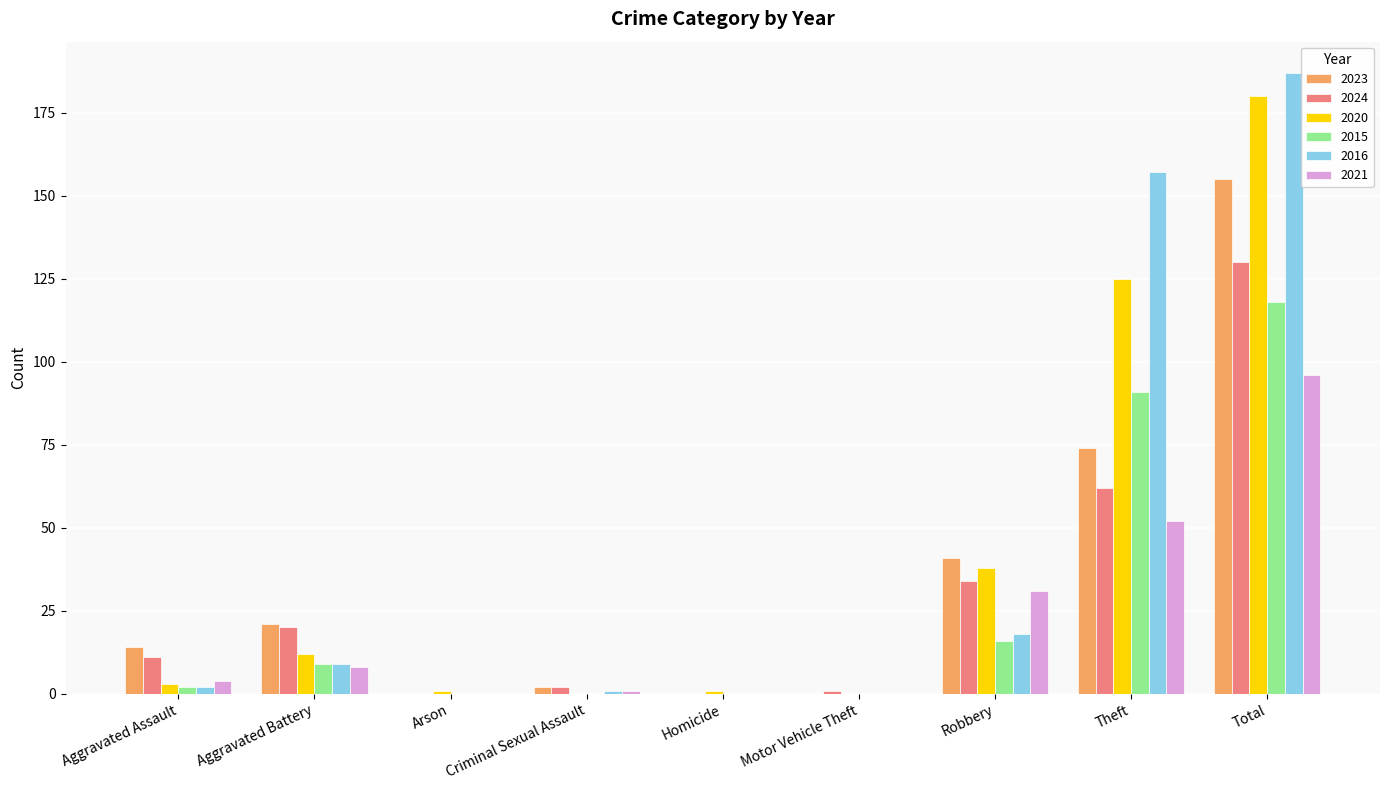

Reading right to left, extract all data points from this chart.

2023: 155	74	41	0	0	2	0	21	14
2024: 130	62	34	1	0	2	0	20	11
2020: 180	125	38	0	1	0	1	12	3
2015: 118	91	16	0	0	0	0	9	2
2016: 187	157	18	0	0	1	0	9	2
2021: 96	52	31	0	0	1	0	8	4